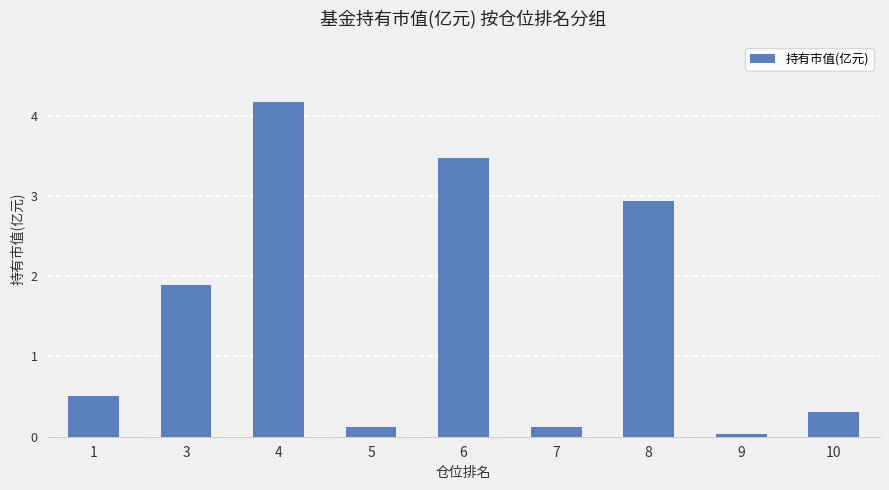

The chart shows a value of 1.0 at 3. True or false?

False